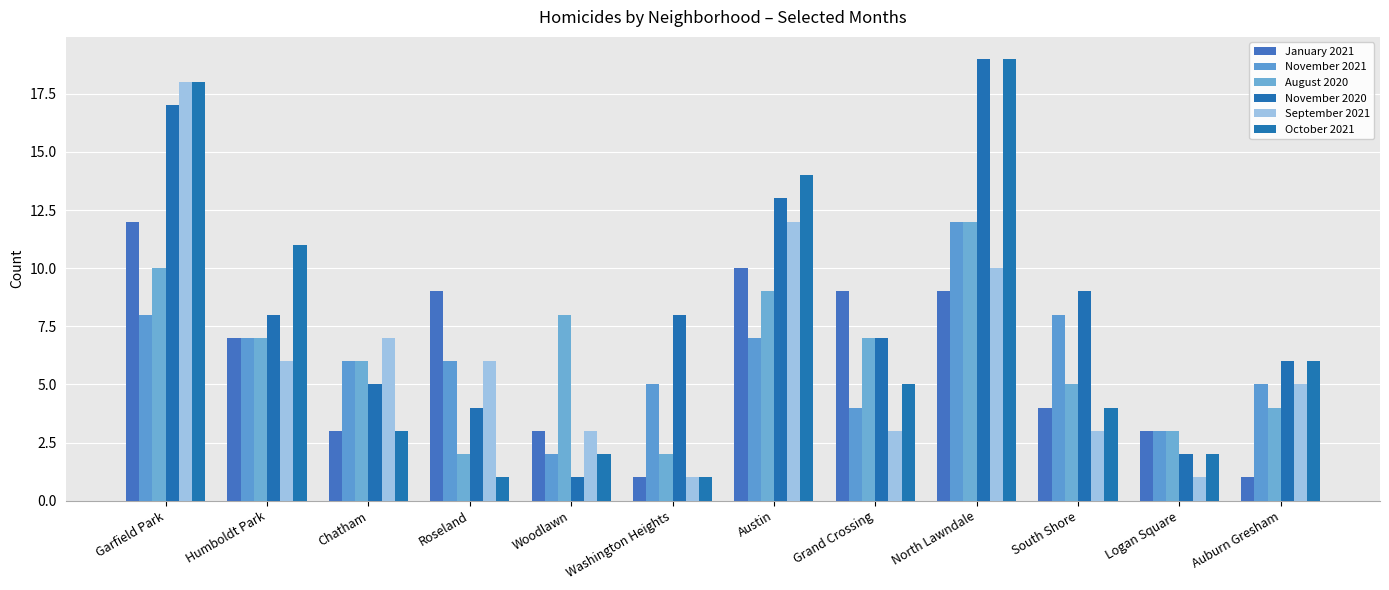

What is the minimum value shown in the chart?

1